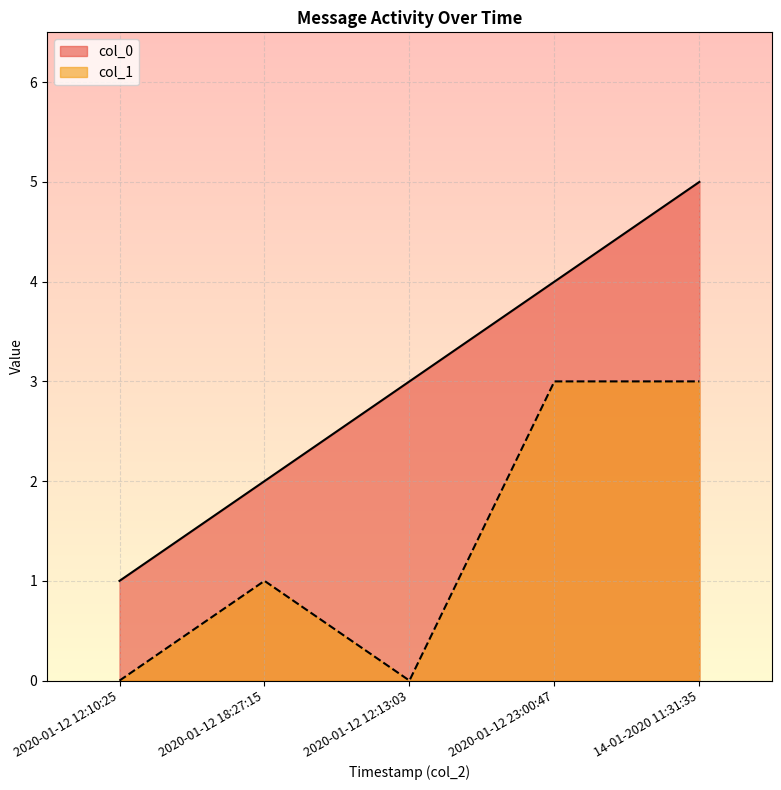

Reading left to right, extract all data points from this chart.

col_0: 1	2	3	4	5
col_1: 0	1	0	3	3